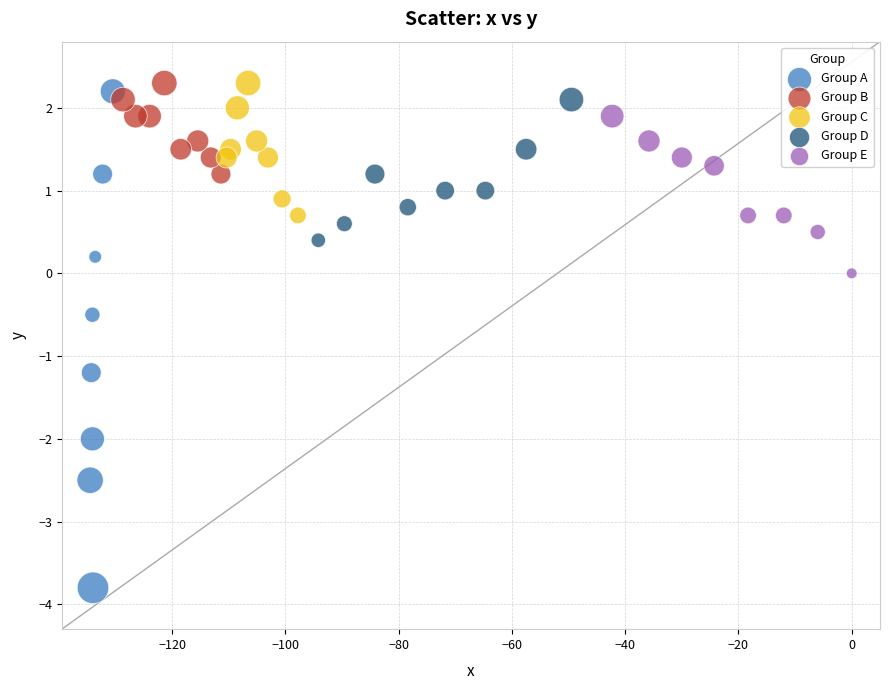

Which series has the largest Y range (max minus min)?

Group A